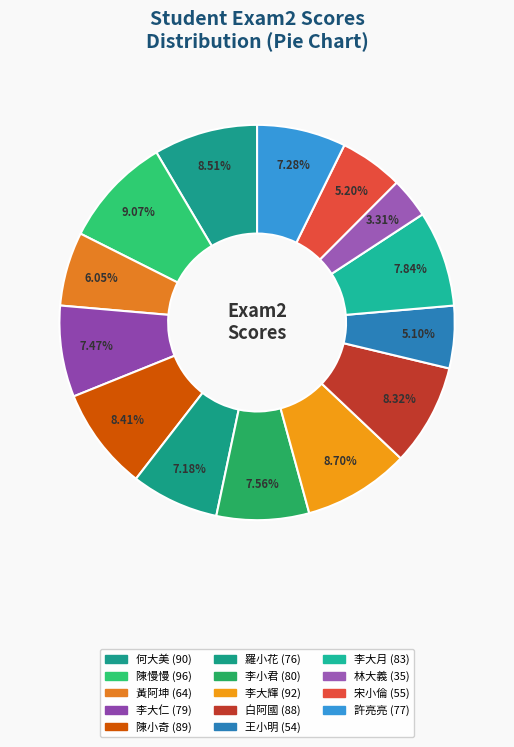

To the nearest percent, what is the difference between the largest and smallest slice percentages?

6%